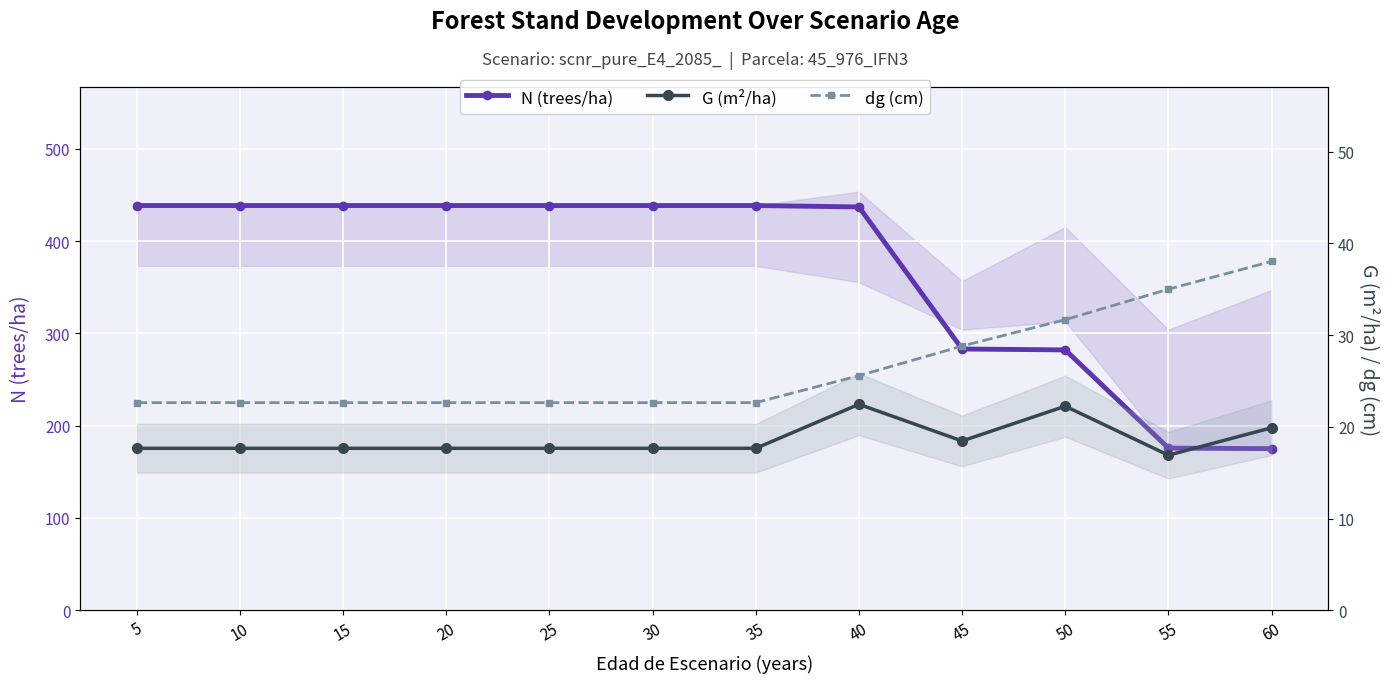

True or false: dg (cm) has more than 1 points higher than both neighbors.

False